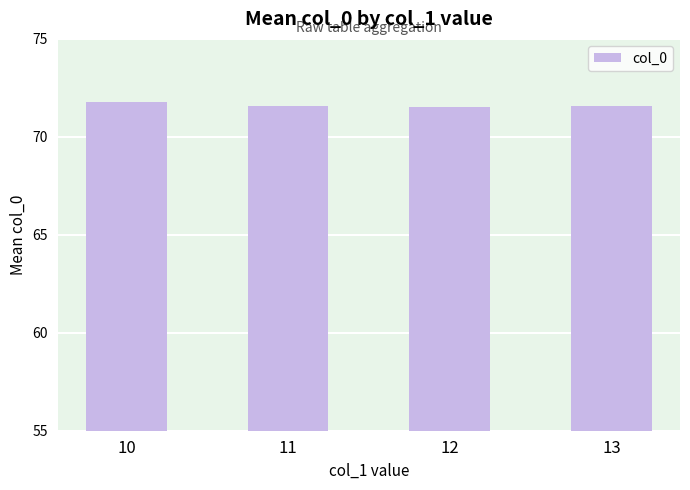

Reading left to right, extract all data points from this chart.

71.8	71.6	71.5	71.6